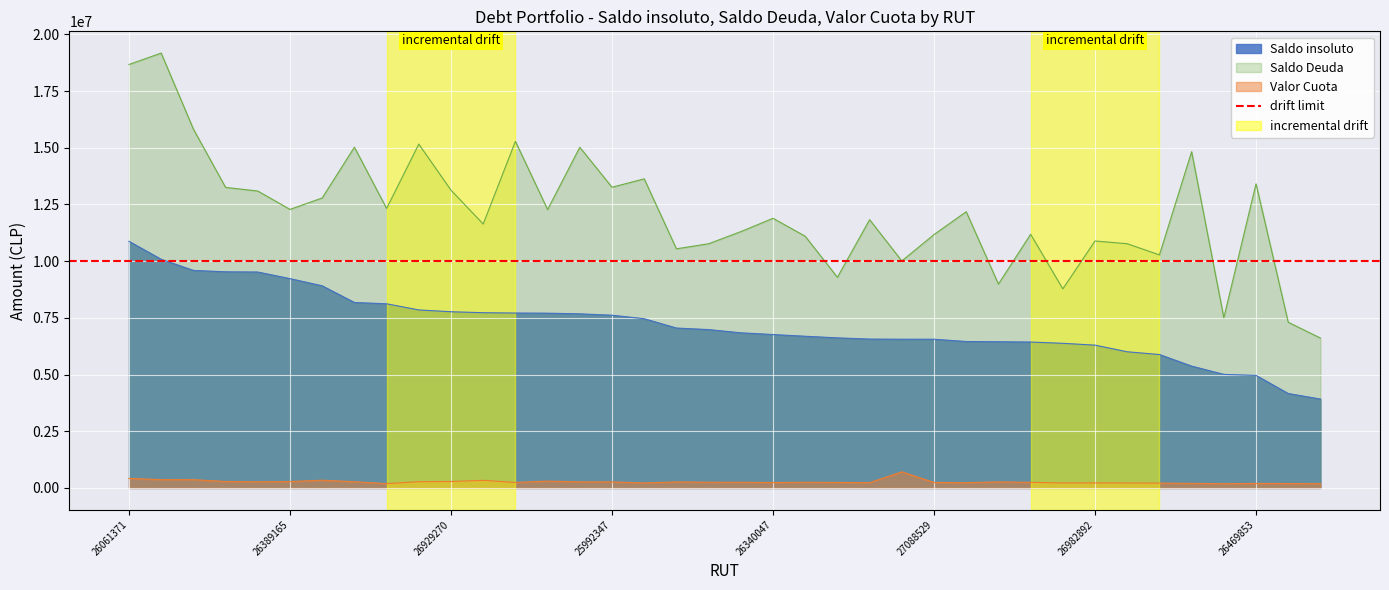

True or false: Saldo insoluto has a value of 7617065 at 25992347.

True